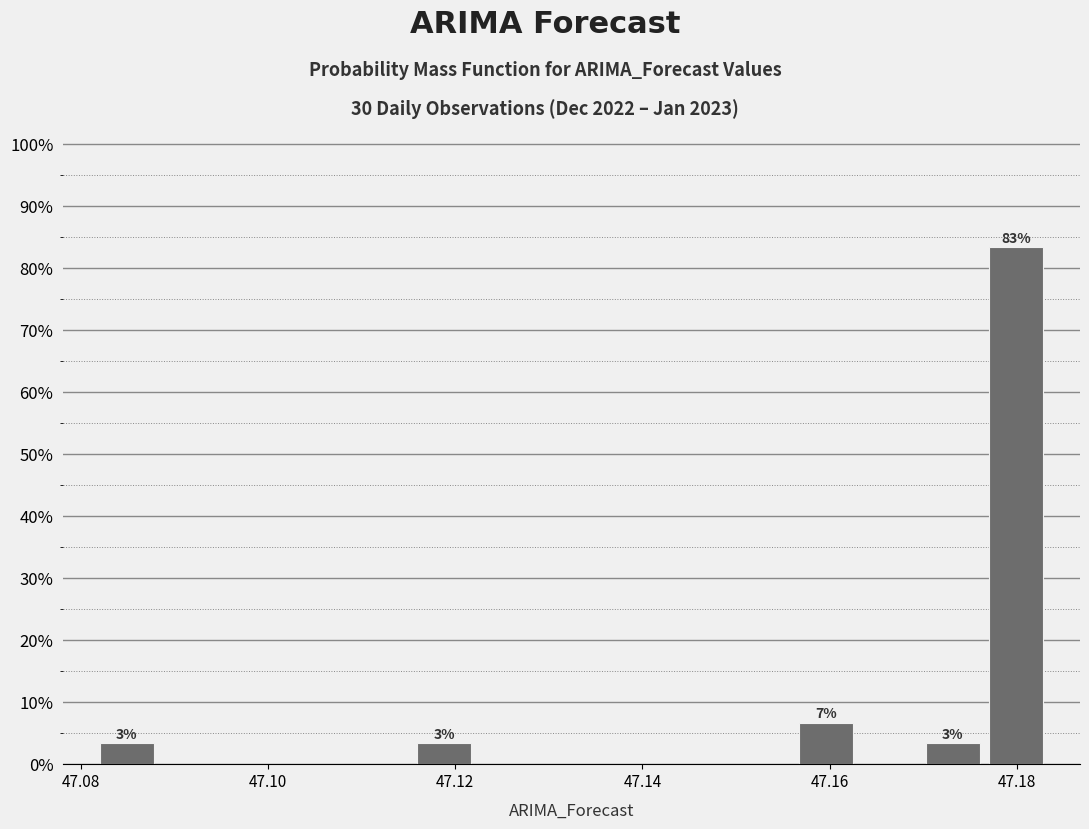

Around what value on the x-axis is the tallest bar? Give the approximate position of its centre, as read against the axis.

47.180